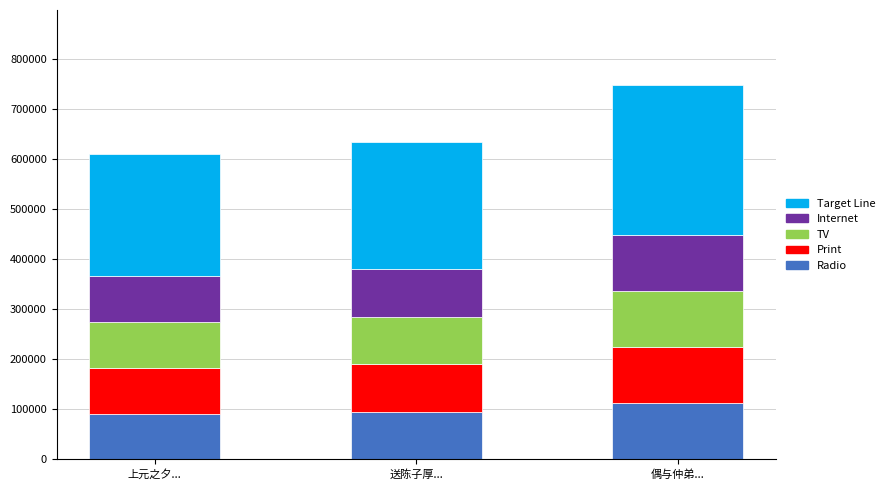

What is the minimum value for Radio?

91349.7